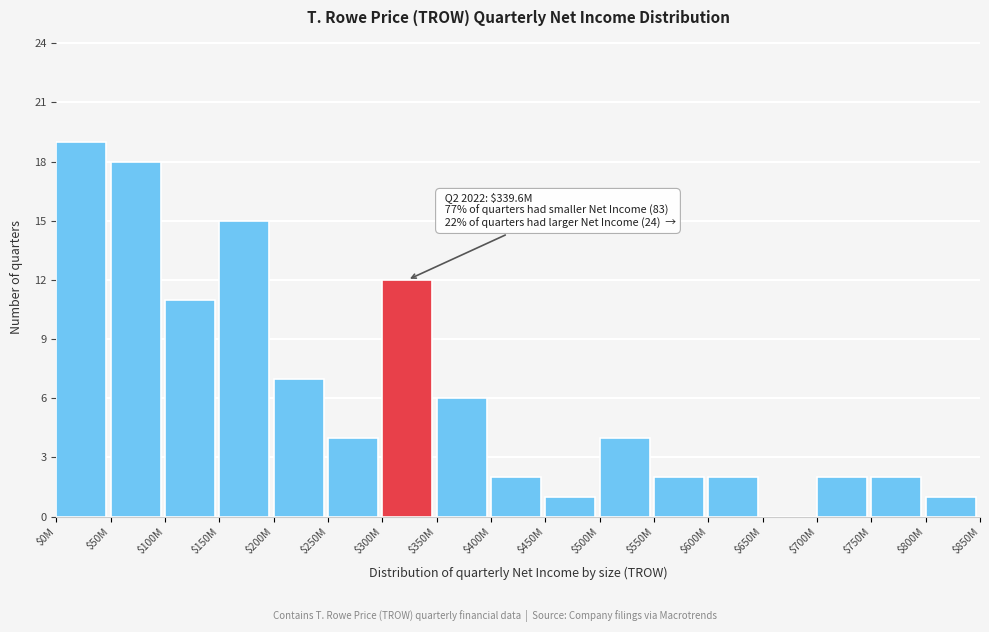

What is the maximum value shown in the chart?

19